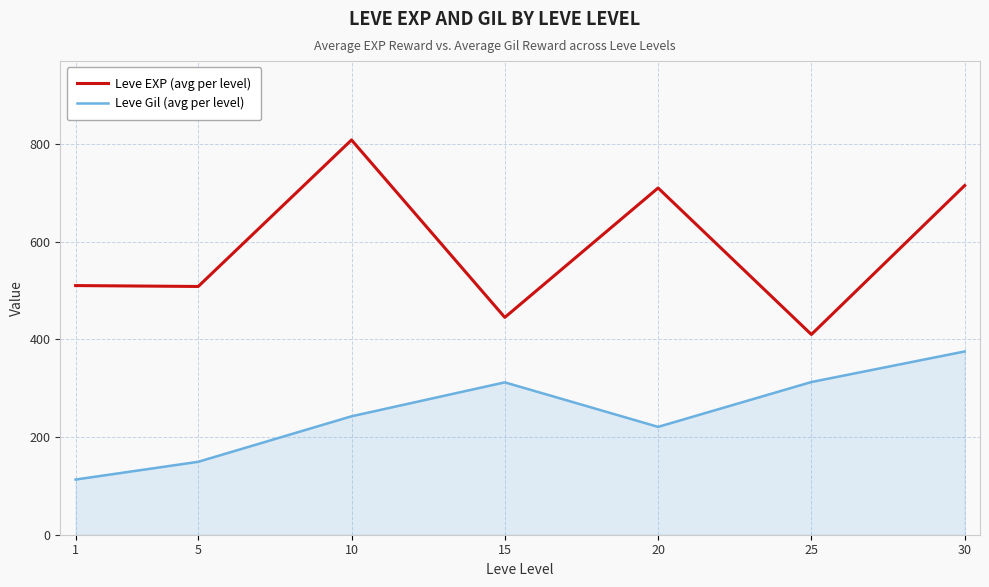

How many series are shown in this chart?

2